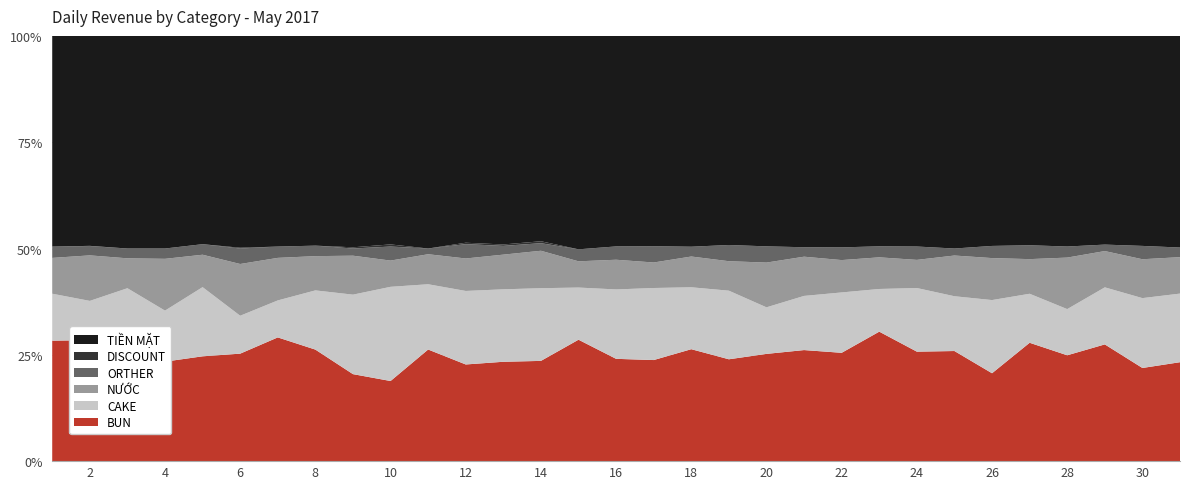

Reading right to left, extract all data points from this chart.

BUN: 31=5061000	30=5252000	29=5953000	28=15429000	27=11362000	26=5290000	25=6470000	24=6031000	23=5827000	22=4814000	21=15016000	20=9106000	19=6254000	18=4687000	17=6562000	16=5189000	15=5165000	14=13806000	13=9465000	12=4852000	11=4176000	10=4991000	9=4607000	8=3657000	7=12246000	6=9606000	5=4713000	4=4747000	3=3596000	2=13978000	1=22376000
CAKE: 31=3509000	30=3938000	29=2909000	28=6731000	27=4704000	26=4404000	25=3219000	24=3504000	23=1920000	22=2682000	21=7322000	20=3953000	19=4211000	18=2592000	17=4676000	16=3520000	15=2218000	14=10011000	13=6900000	12=3689000	11=2442000	10=5866000	9=4208000	8=1941000	7=3660000	6=3387000	5=3110000	4=2433000	3=1870000	2=4538000	1=8716000
NƯỚC: 31=1864000	30=2191000	29=1850000	28=7508000	27=3324000	26=2527000	25=2392000	24=1550000	23=1424000	22=1438000	21=5302000	20=3799000	19=1810000	18=1288000	17=1656000	16=1506000	15=1116000	14=5156000	13=3304000	12=1630000	11=1123000	10=1634000	9=2063000	8=1123000	7=4211000	6=4624000	5=1457000	4=2471000	3=945000	2=5260000	1=6649000
ORTHER: 31=492000	30=752000	29=330000	28=1614000	27=1332000	26=731000	25=412000	24=736000	23=496000	22=564000	21=1278000	20=1378000	19=996000	18=410000	17=1058000	16=676000	15=510000	14=1041000	13=834000	12=720000	11=214000	10=873000	9=380000	8=344000	7=1117000	6=1384000	5=474000	4=492000	3=310000	2=1080000	1=2094000
DISCOUNT: 31=0	30=0	29=0	28=0	27=0	26=0	25=0	24=0	23=0	22=0	21=0	20=0	19=0	18=0	17=0	16=0	15=0	14=268000	13=134000	12=70000	11=0	10=134000	9=64000	8=0	7=0	6=70000	5=0	4=0	3=0	2=20500	1=0
TIỀN MẶT: 31=10826000	30=11839000	29=10643000	28=30699000	27=20096000	26=12642000	25=12493000	24=11602000	23=9469000	22=9398000	21=28573000	20=17869000	19=12838000	18=8827000	17=13651000	16=10678000	15=9078000	14=28283000	13=19867000	12=10381000	11=7955000	10=12988000	9=11194000	8=6877000	7=20852000	6=18931000	5=9365000	4=10143000	3=6721000	2=24261500	1=39135000